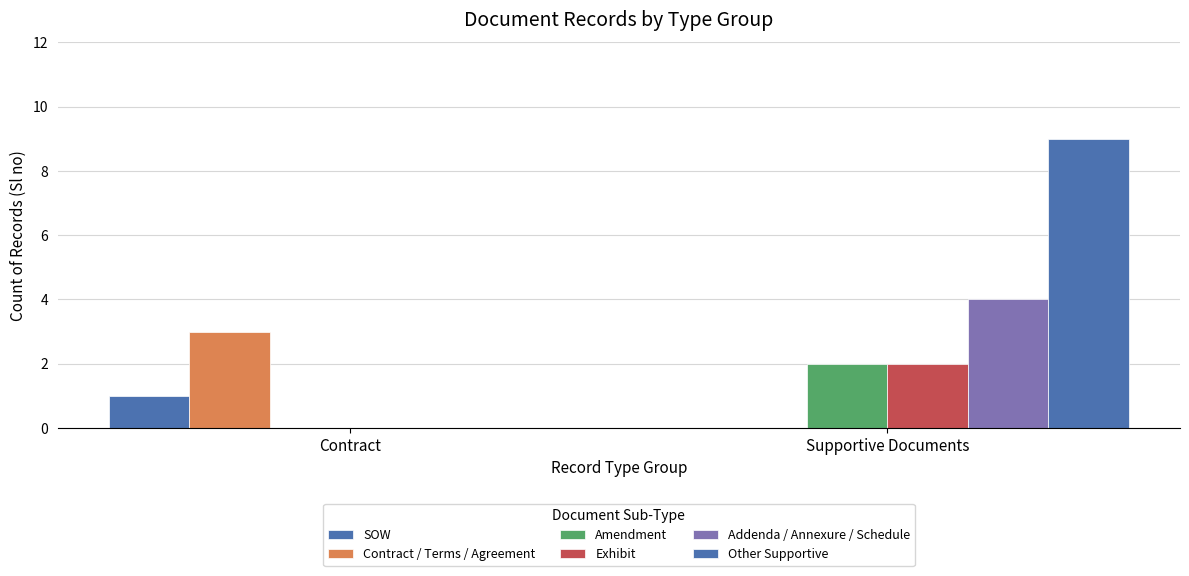

What is the difference between the highest and lowest values at Contract?

3